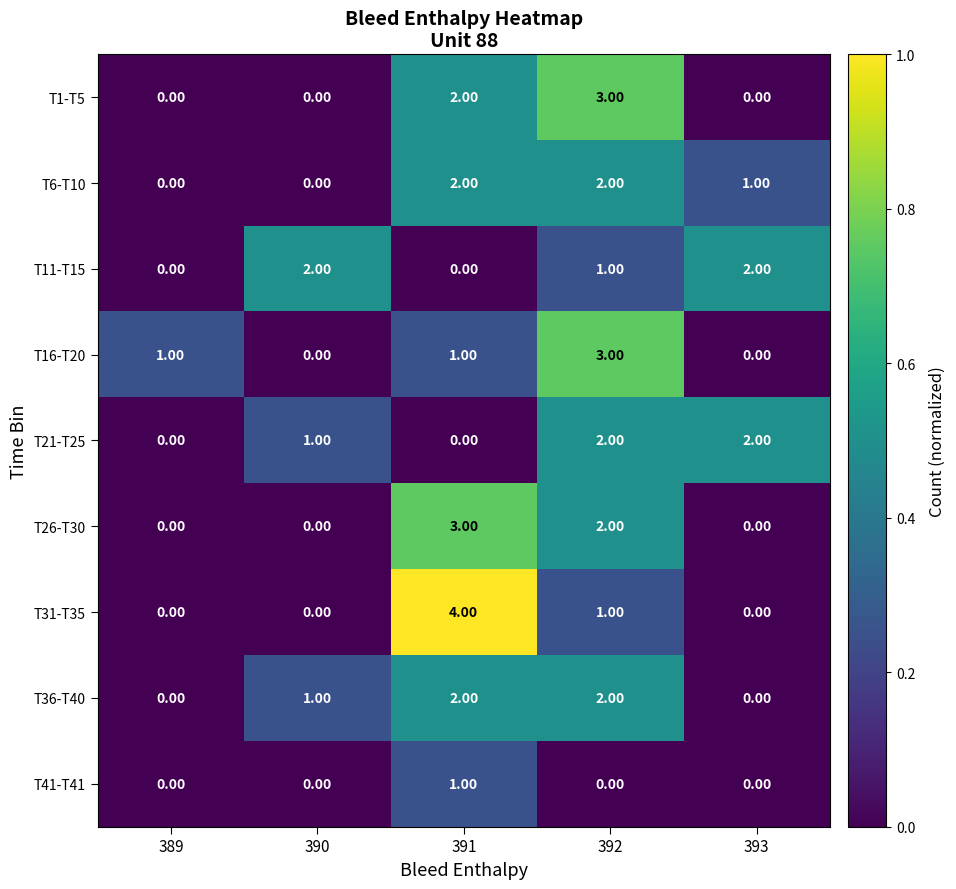

What is the difference between the maximum and minimum values in the T1-T5 series?

3